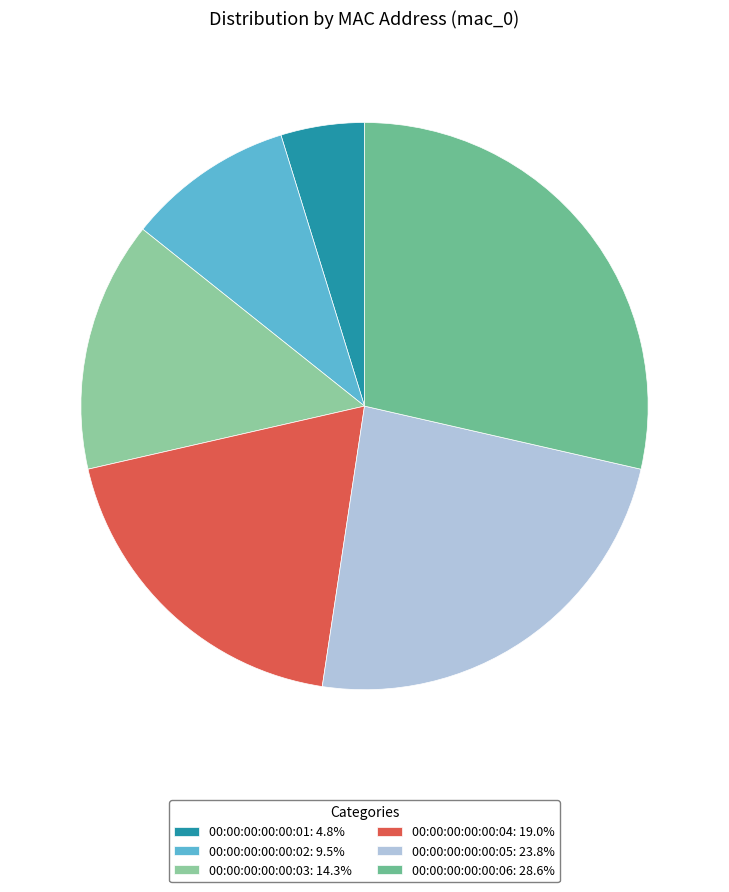

Which category has the smallest portion of the pie?

00:00:00:00:00:01